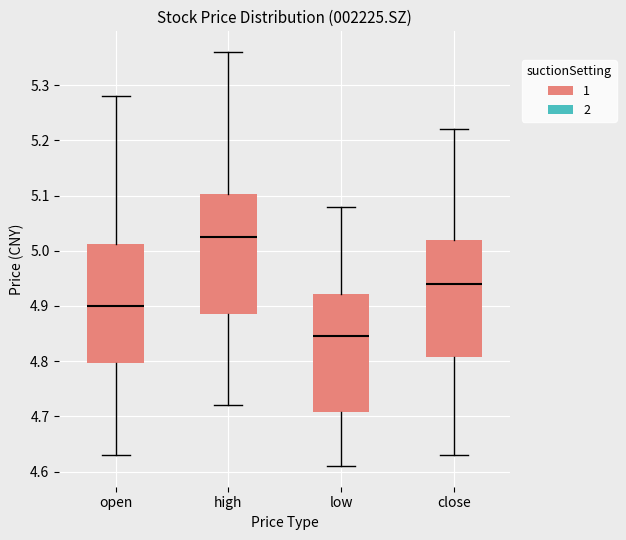

Reading left to right, transcribe this box plot: for each box, give where its median line is, the range the box spans, and where its two whiskers end, as read against the y-axis. The values are not printed on the chart, so give them approximately, as read against the axis.

open: median 4.90, box 4.80 to 5.01, whiskers 4.63 to 5.28
high: median 5.03, box 4.89 to 5.10, whiskers 4.72 to 5.36
low: median 4.85, box 4.71 to 4.92, whiskers 4.61 to 5.08
close: median 4.94, box 4.81 to 5.02, whiskers 4.63 to 5.22